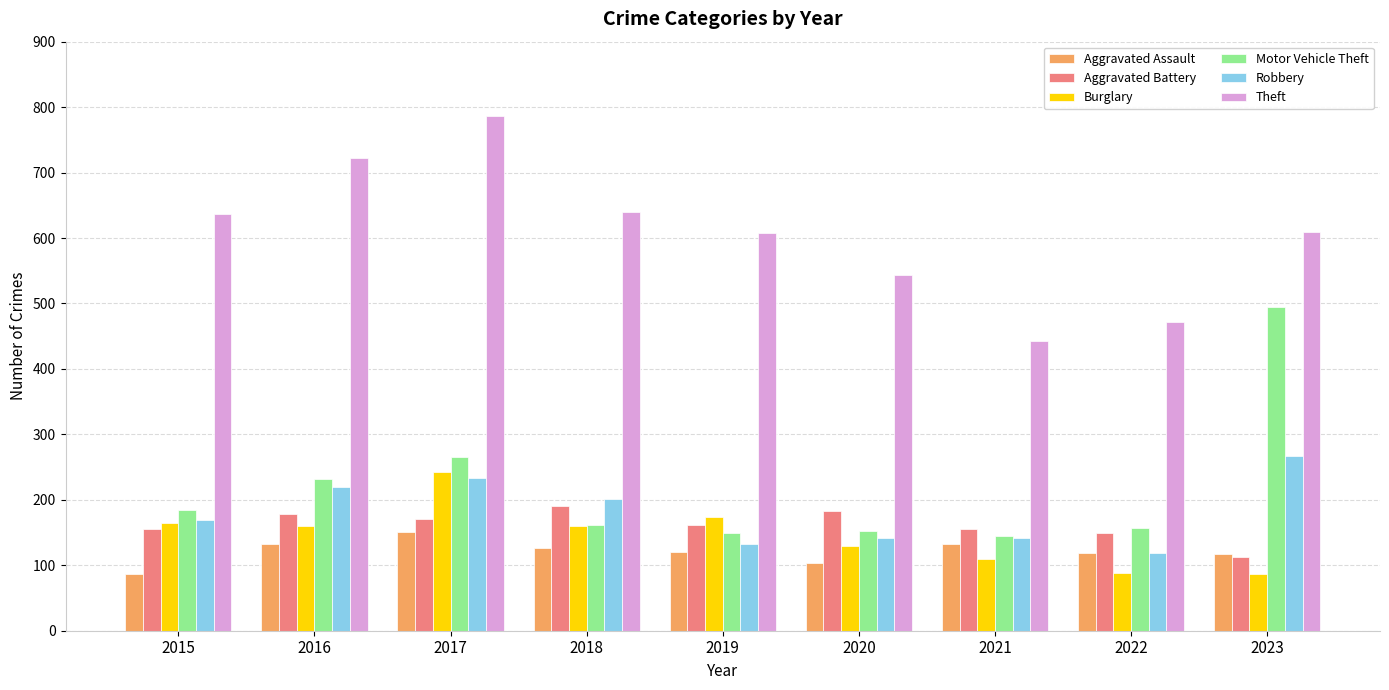

How many bars are there in each group?

6